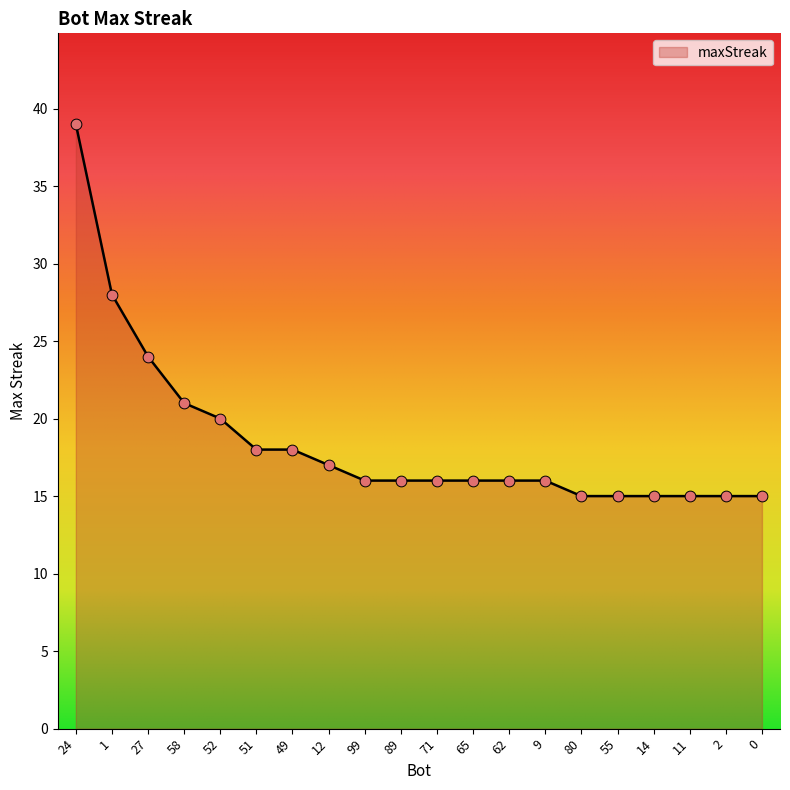

Which has a higher value, 52 or 1?

1